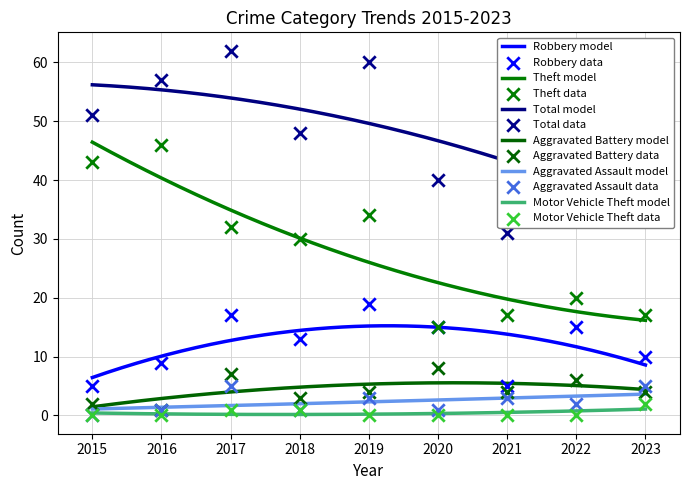

Which series contains the highest Y value?

Total